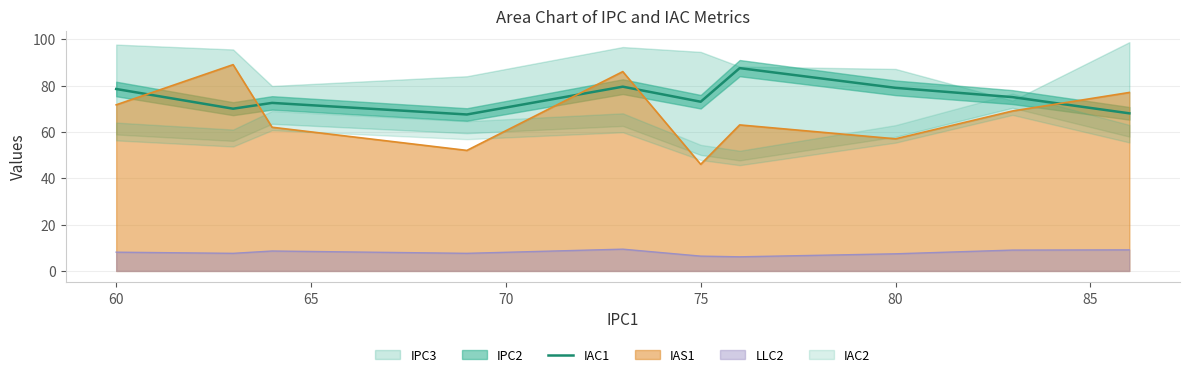

How many lines are shown in the chart?

1